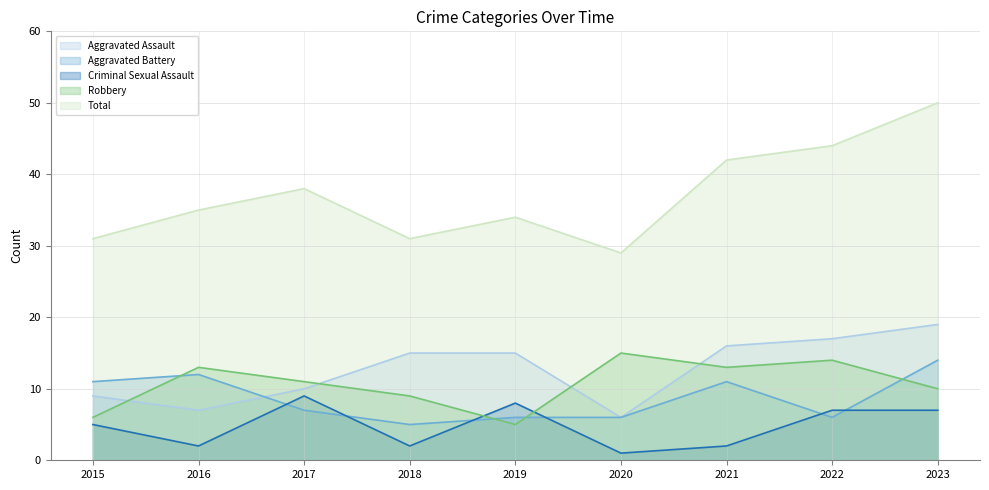

Between 2020 and 2019, which is larger?

2019